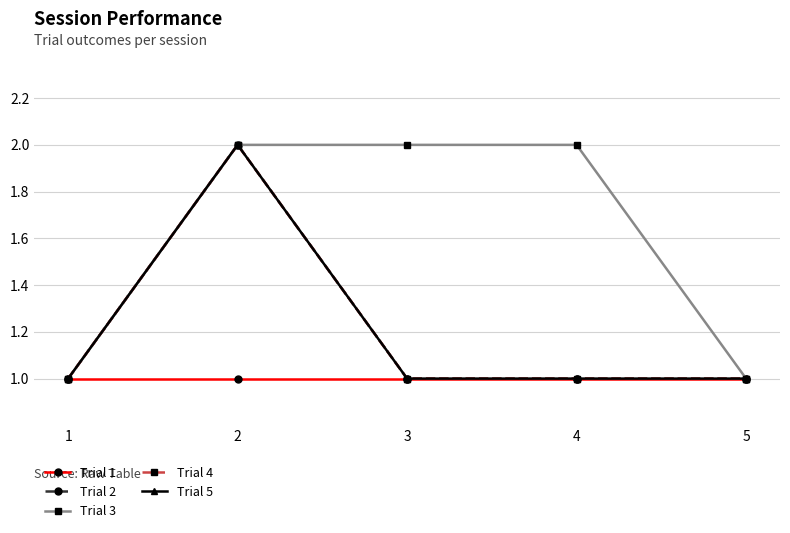

True or false: Trial 5 and Trial 3 intersect in this chart.

False